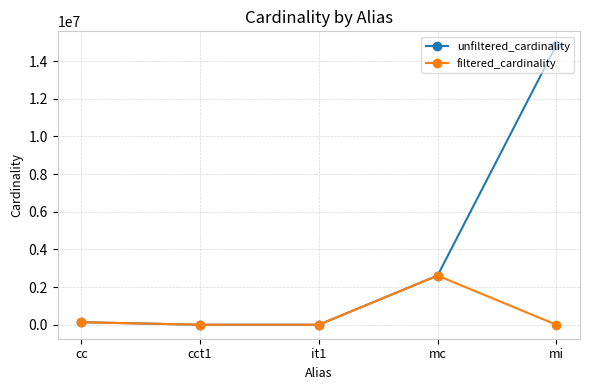

How many interior local valleys does the unfiltered_cardinality series have?

1